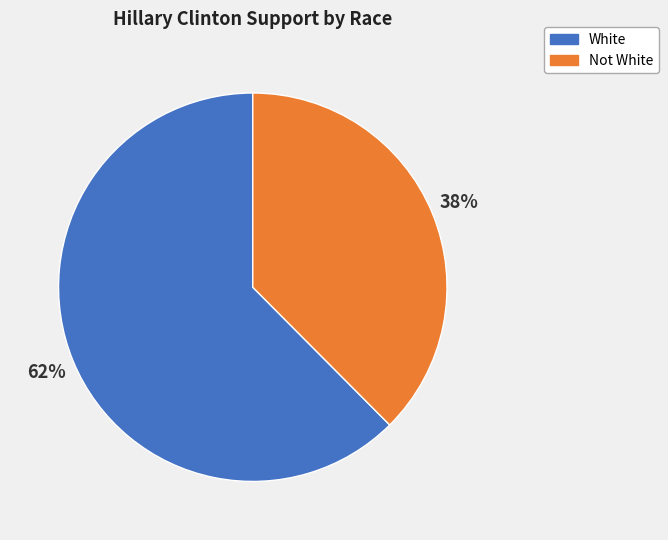

How many slices are in this pie chart?

2